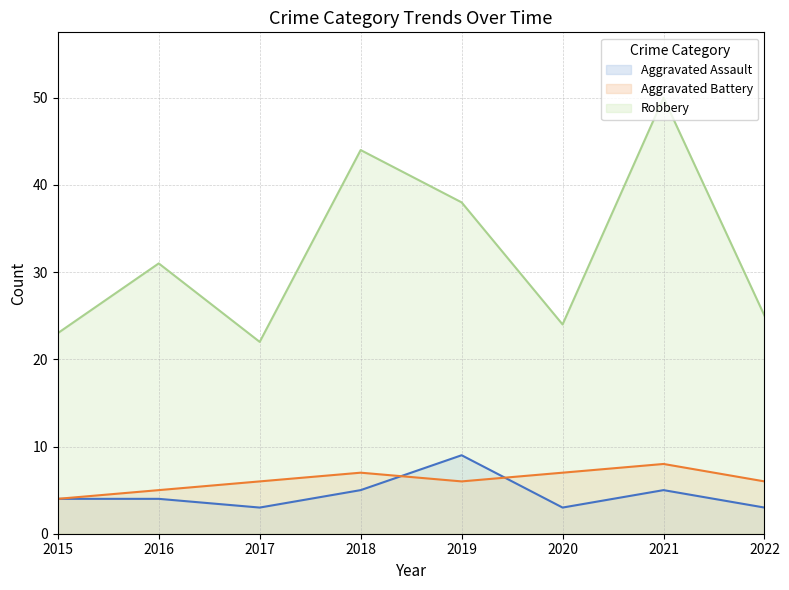

At how many categories does at least one series exceed 36?

3